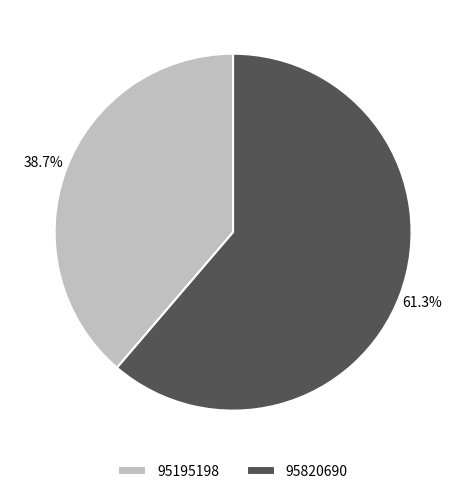

To the nearest percent, what portion does 95820690 represent?

61%